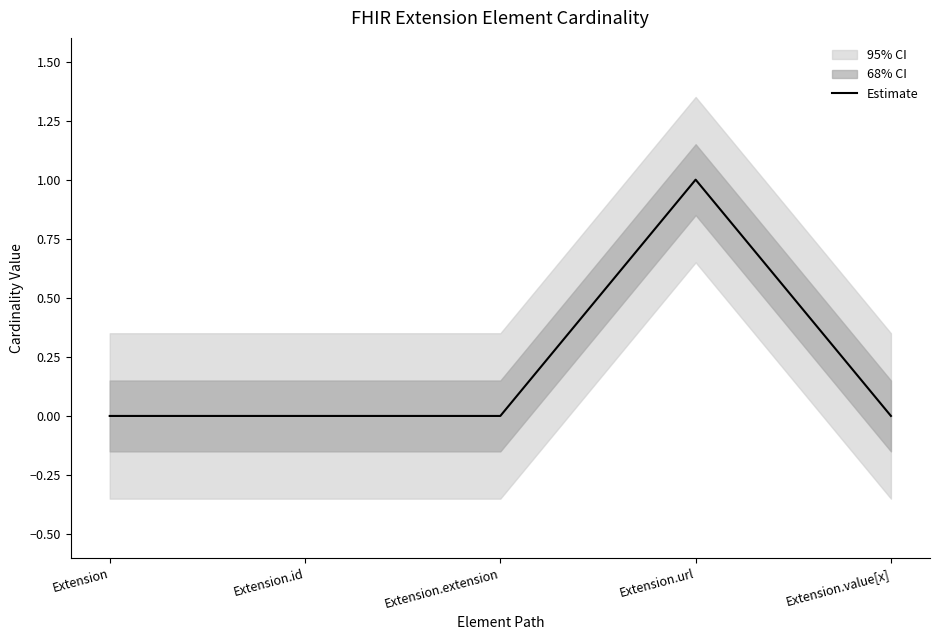

True or false: there are more than 1 points higher than both neighbors.

False